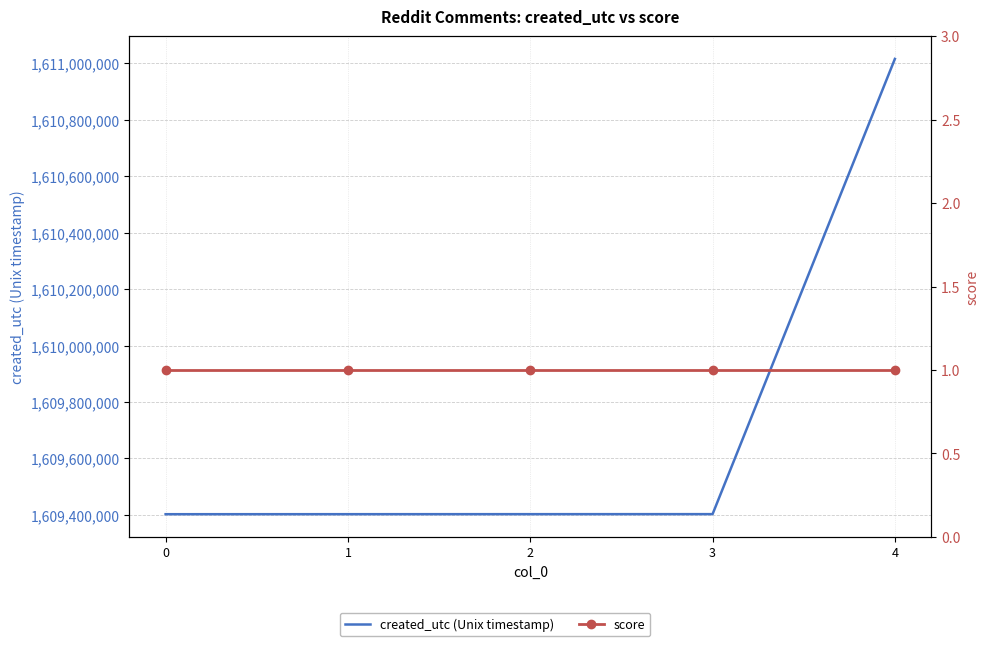

What is the value of the created_utc (Unix timestamp) point at the 2nd from the left?

1609402708